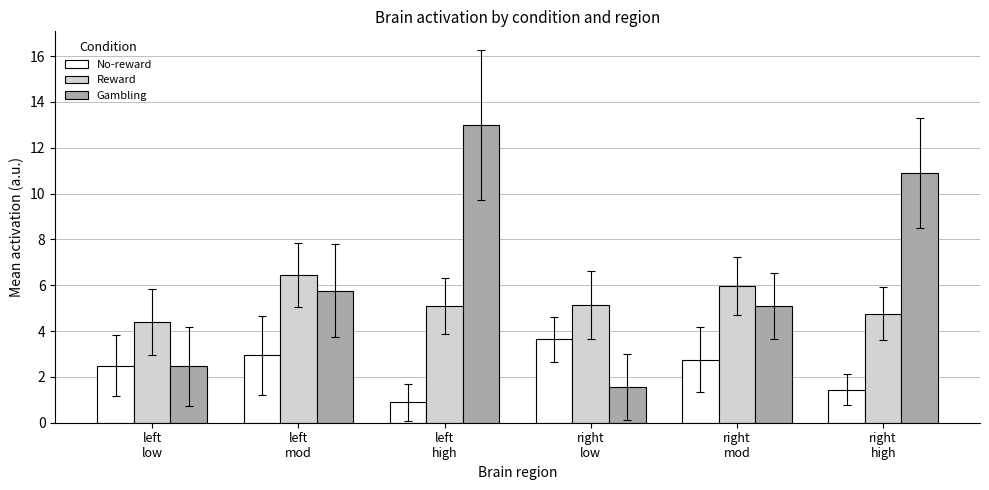

The Reward series shows 5.1 at right
low. True or false?

True